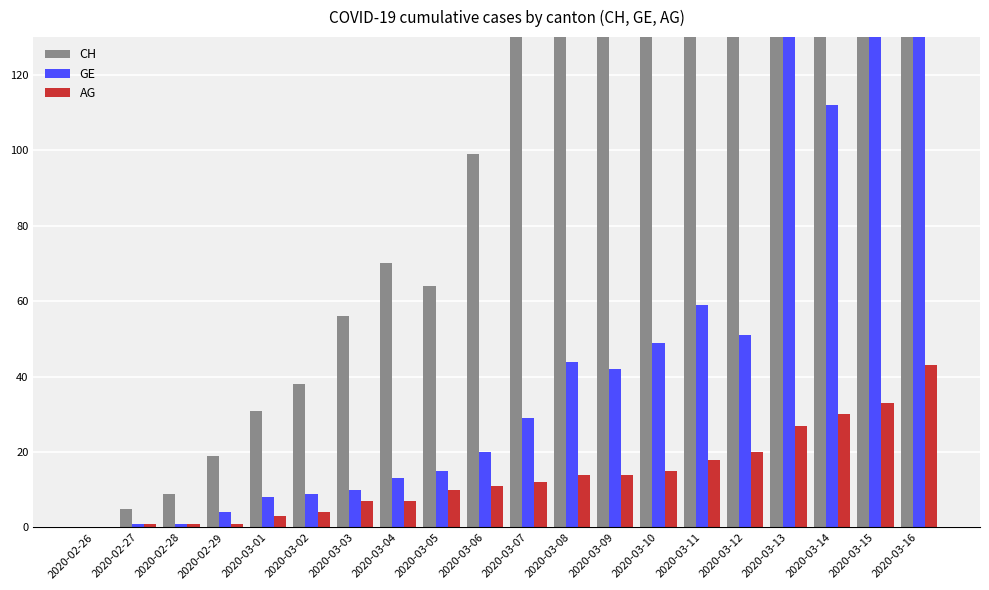

Where does the AG series first go above 12?

2020-03-08